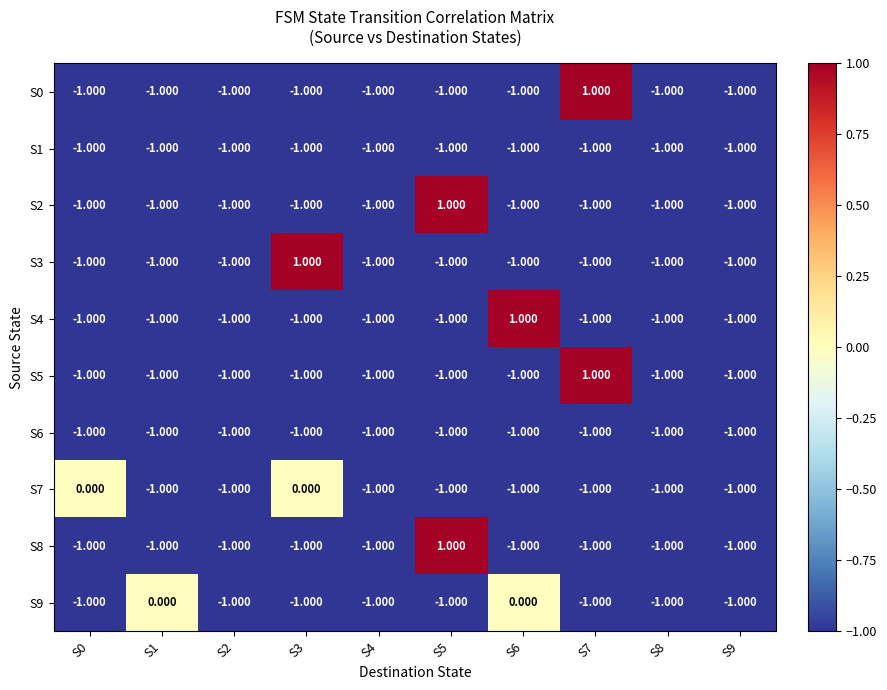

At which category is the sum across all series the highest?

S5